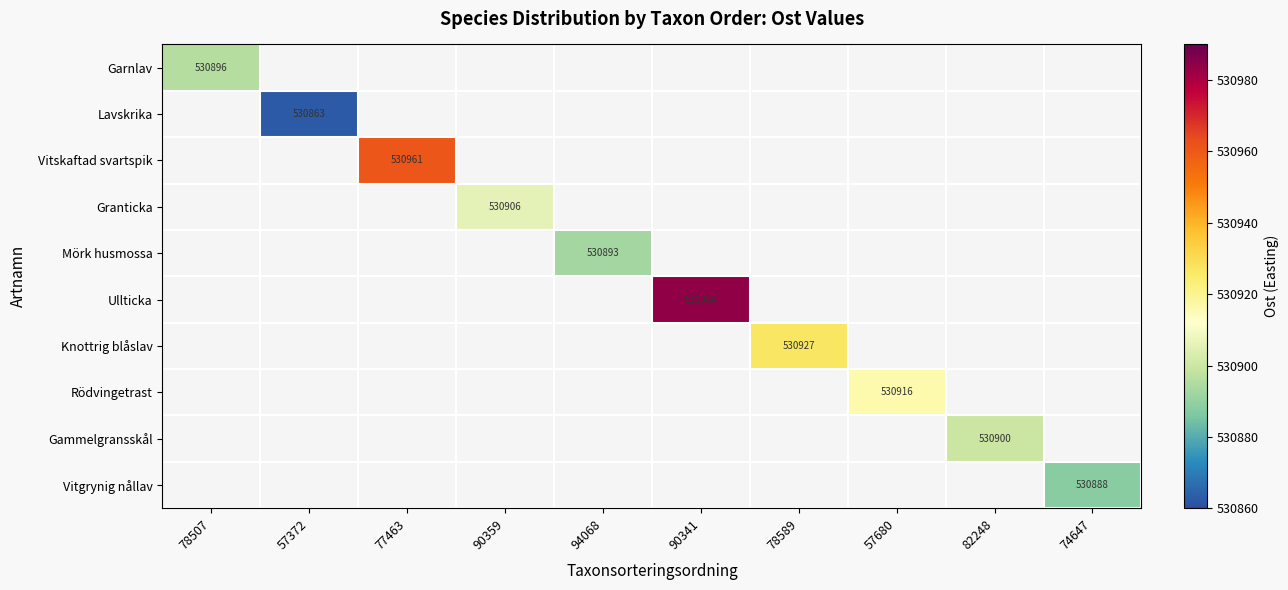

True or false: Rödvingetrast has a value of 210046 at 57680.

False